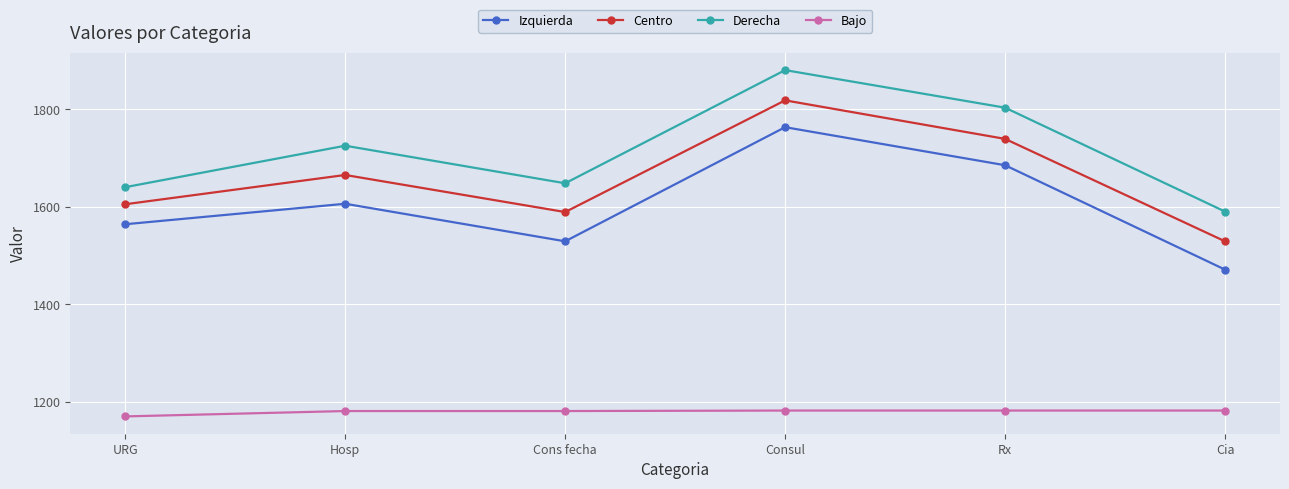

True or false: Izquierda and Derecha intersect in this chart.

False